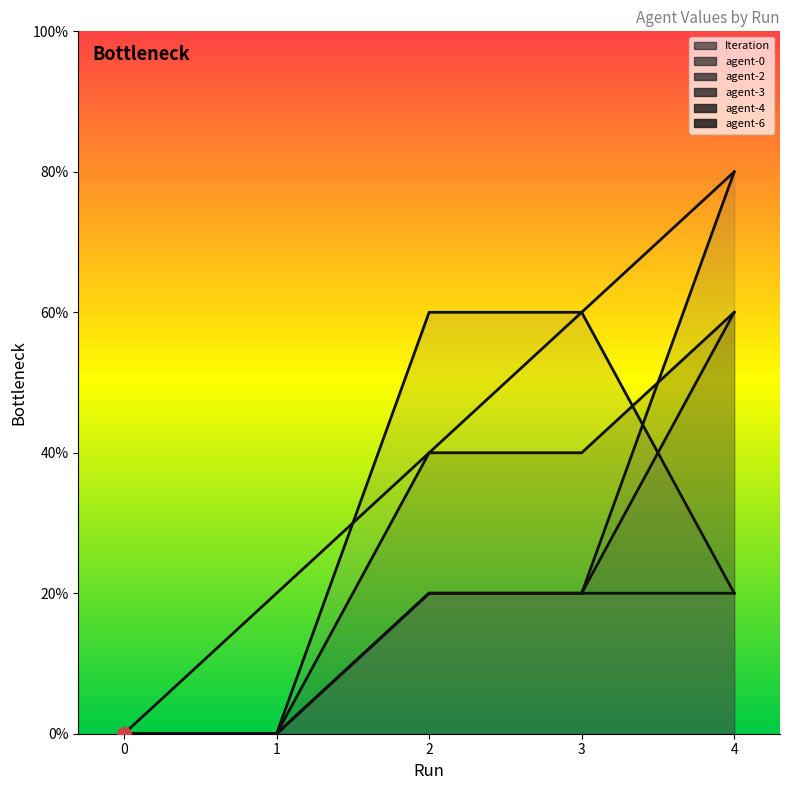

Count the agent-0 values in the range 0 to 1.

4